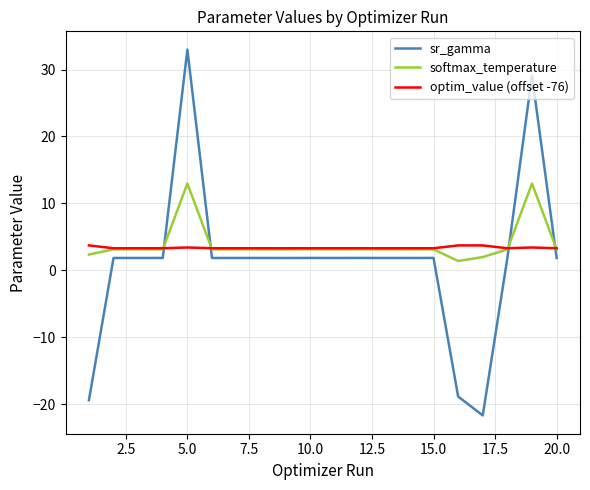

How many times do optim_value (offset -76) and sr_gamma cross each other?

4